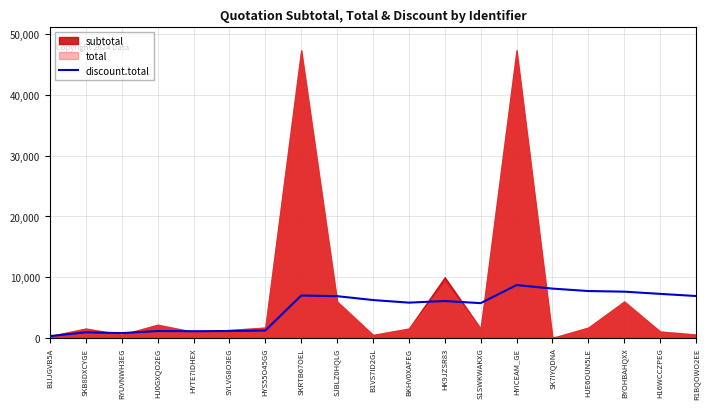

Reading left to right, extract all data points from this chart.

B1IJGVB5A=300.0	SKB8DXCYGE=917.5	RYUVNWH3EG=788.4	HJ0GXQO2EG=1133.1	HYTE7IDHEX=1102.5	SYLVG8O3EG=1135.2	HYS55O45GG=1215.9	SKRTB67OEL=6985.1	SJBLZ0HQLG=6875.3	B1VS7ID2GL=6236.8	BKHV0XAFEG=5809.4	HK9JZSR83=6075.3	S1SWKWAKXG=5726.0	HYICEAM_GE=8700.6	SK7IYQDNA=8120.6	HJE6OUN5LE=7719.3	BYOHBAHQXX=7617.9	H16WCCZPEG=7252.9	R1BQOWO2EE=6900.1